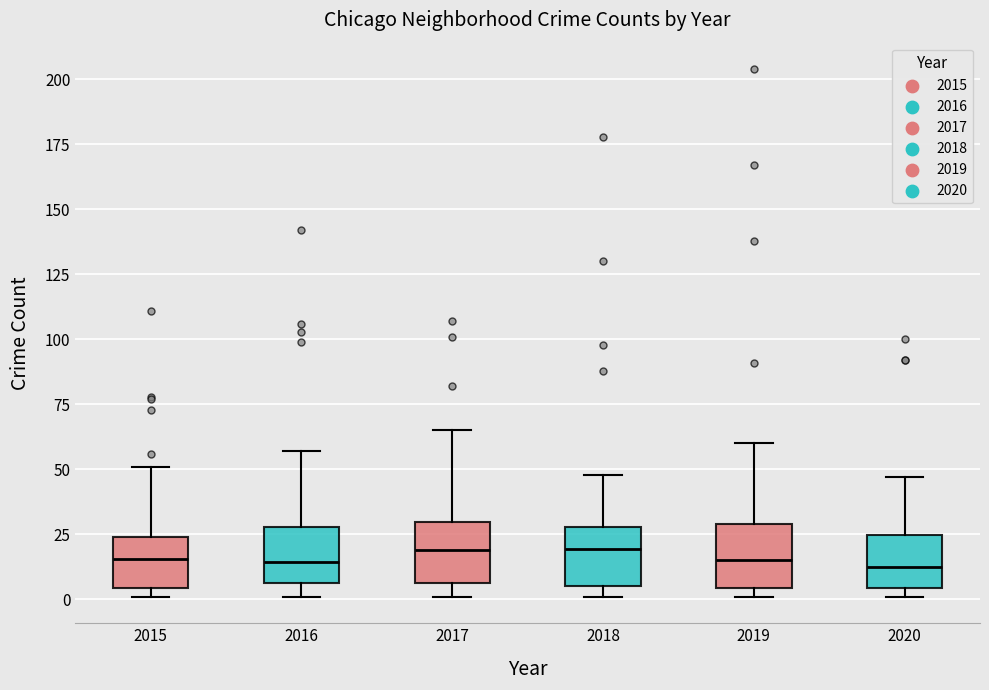

Reading left to right, read every box against the y-axis: the position of its median line, the range the box covers, and the ends of its whiskers. The values are not printed on the chart, so give them approximately, as read against the axis.

2015: median 15, box 5 to 25, whiskers 0 to 50
2016: median 15, box 5 to 30, whiskers 0 to 55
2017: median 20, box 5 to 30, whiskers 0 to 65
2018: median 20, box 5 to 30, whiskers 0 to 50
2019: median 15, box 5 to 30, whiskers 0 to 60
2020: median 15, box 5 to 25, whiskers 0 to 45